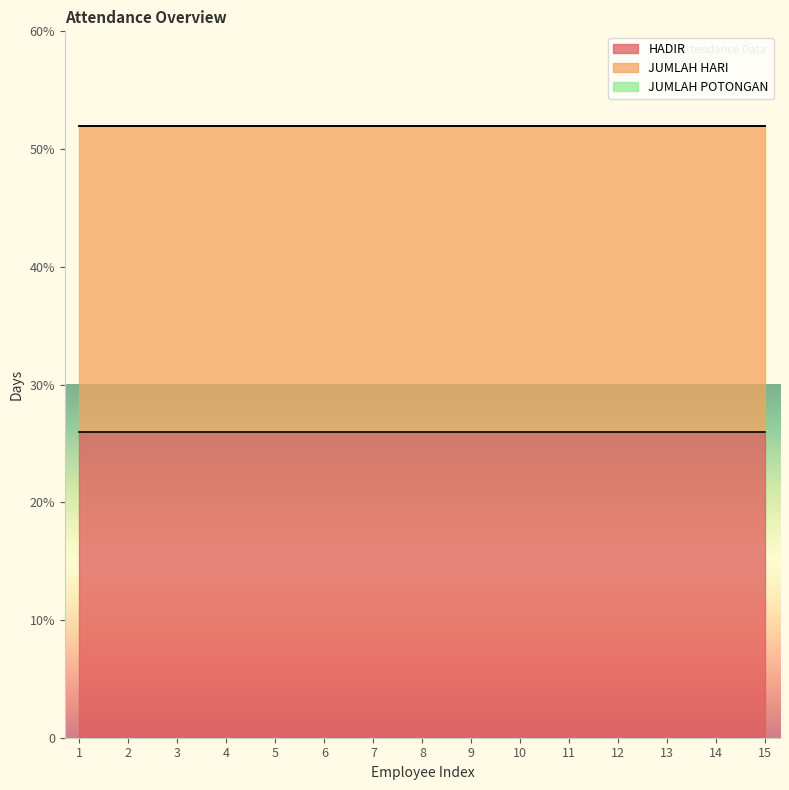

The HADIR series shows 37 at 9. True or false?

False